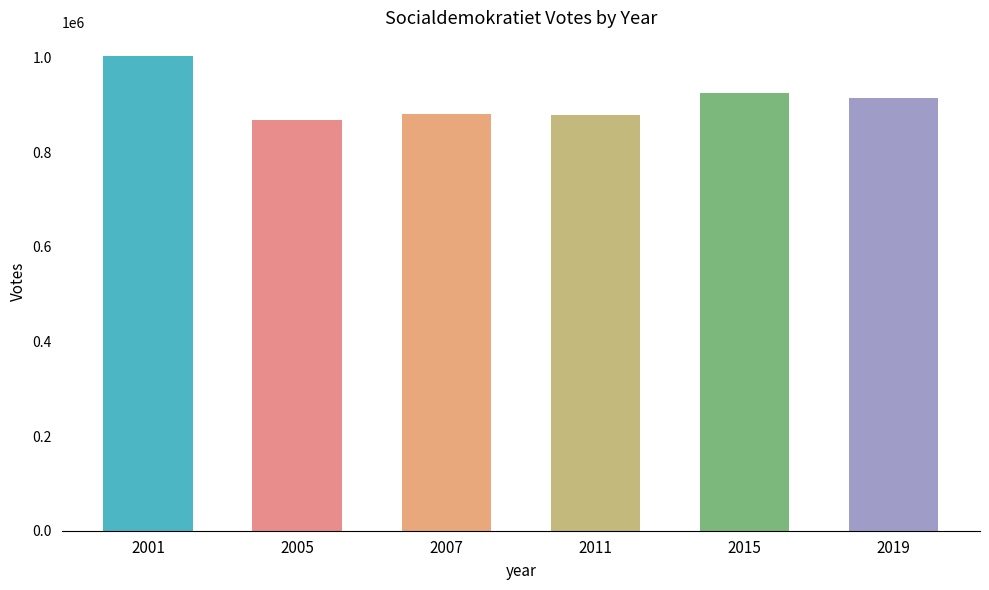

What is the value of the 2nd bar from the left?

867346